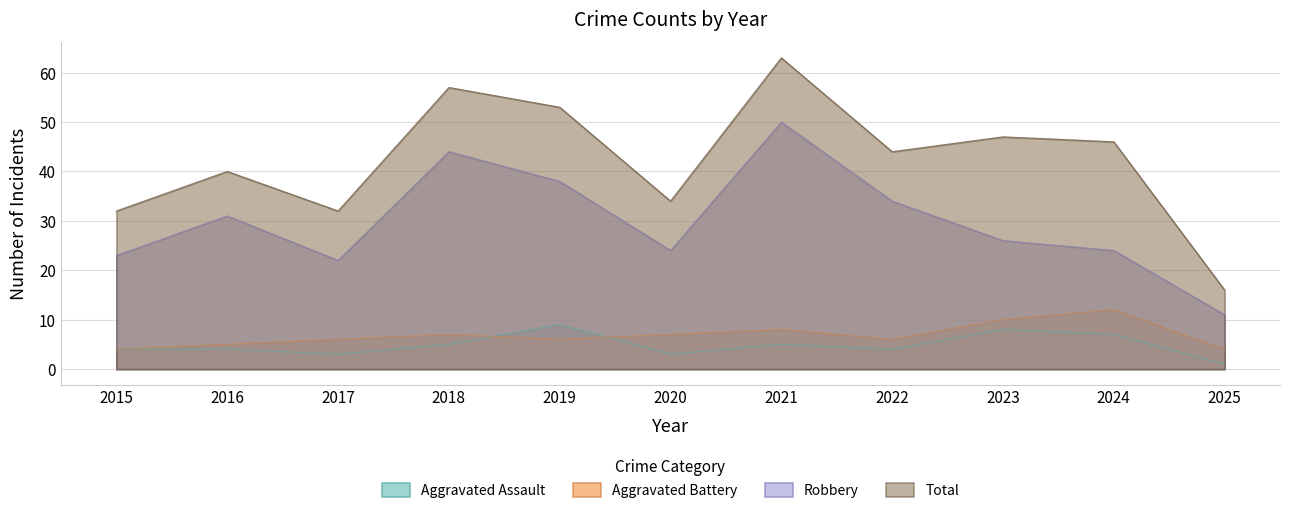

What is the sum of all Total values?

464